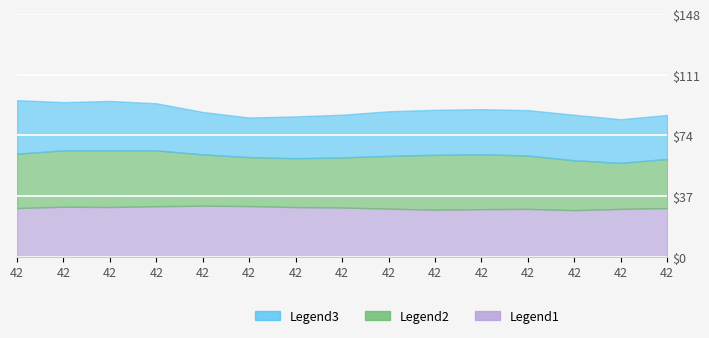

What is the sum of all Legend1 values?

446.4